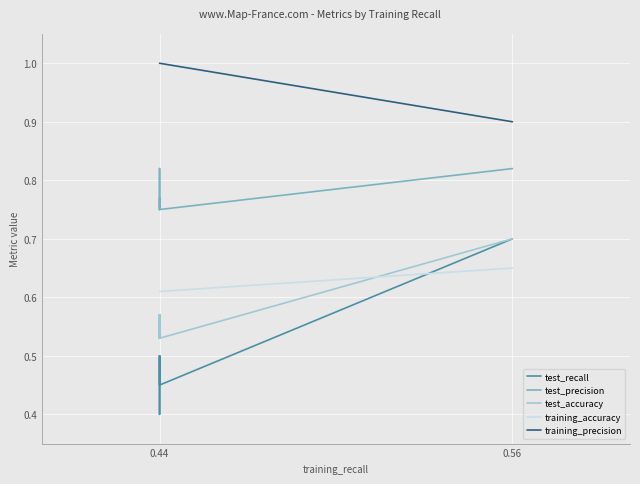

Is the value of training_accuracy at 0.44 greater than the value of test_precision at 0.44?

No